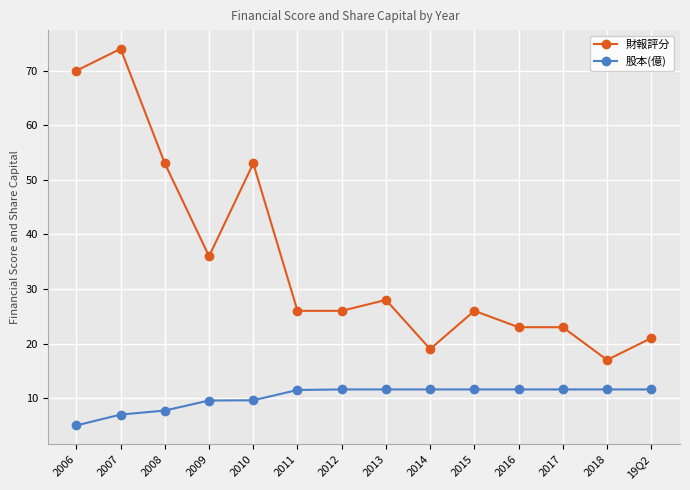

How many categories are shown in the chart?

14